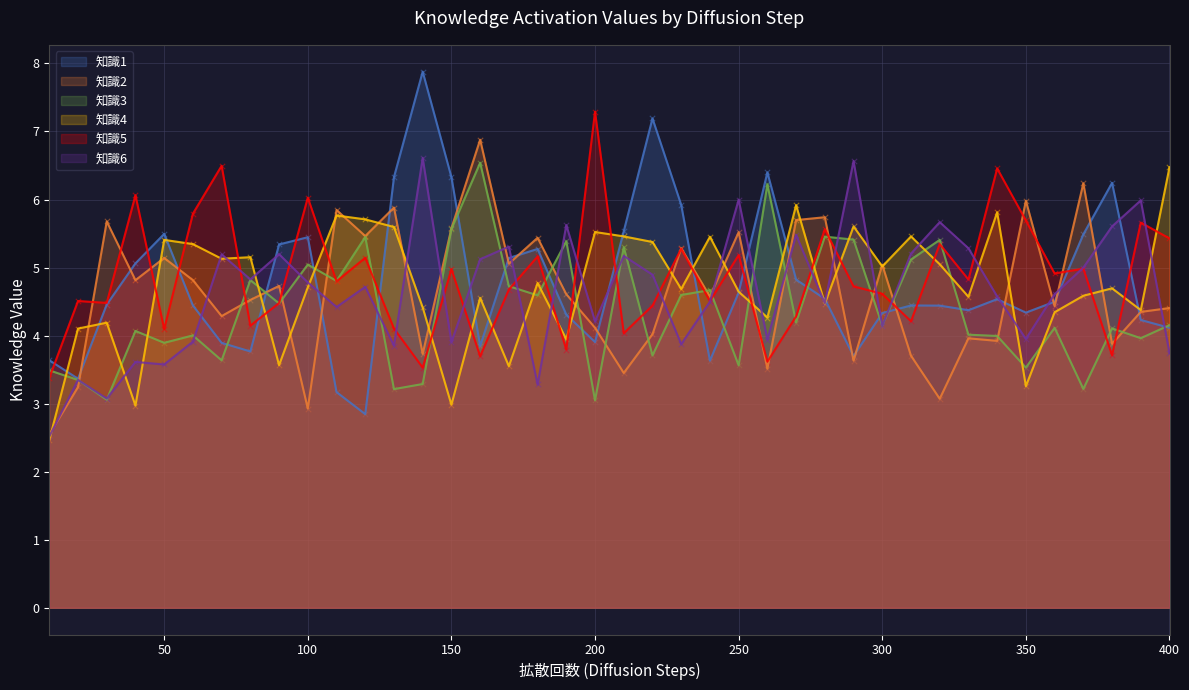

Which series has the widest spread of Y values?

知識1